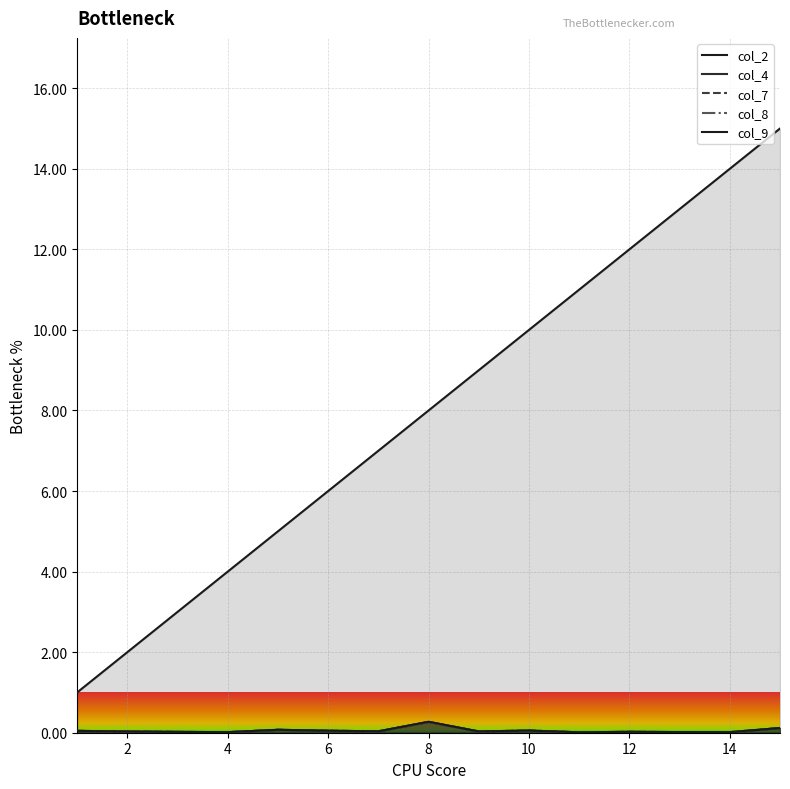

True or false: col_8 has a value of 0.0 at 7.

True